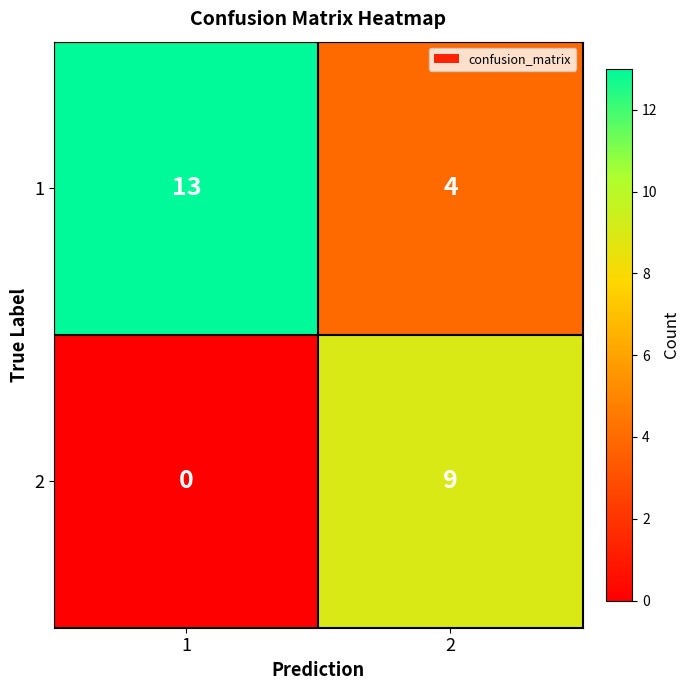

What is the spread (max minus min) of values at 1?

13